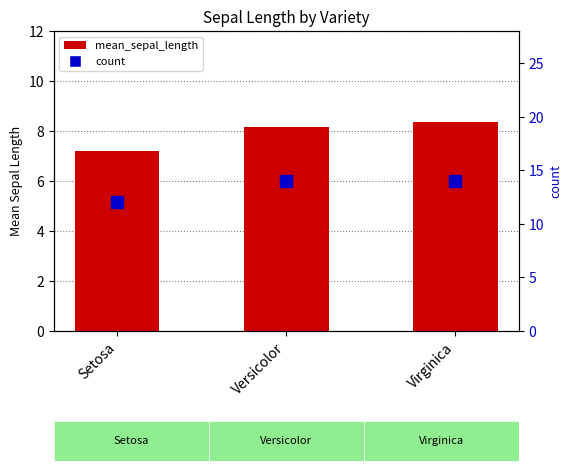

At how many categories does at least one series exceed 12?

2